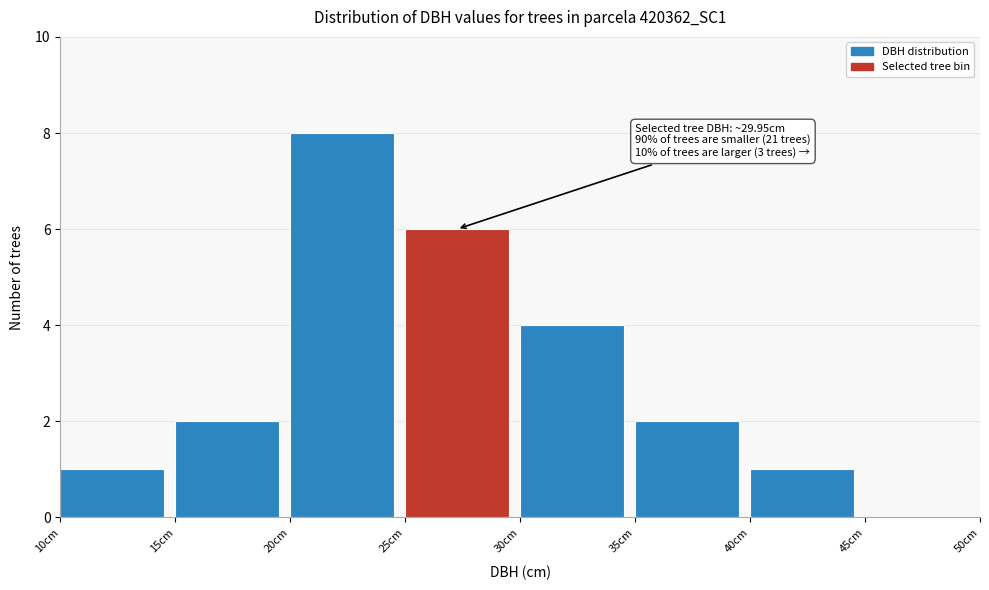

Which range on the x-axis has the tallest bar?

20 to 25